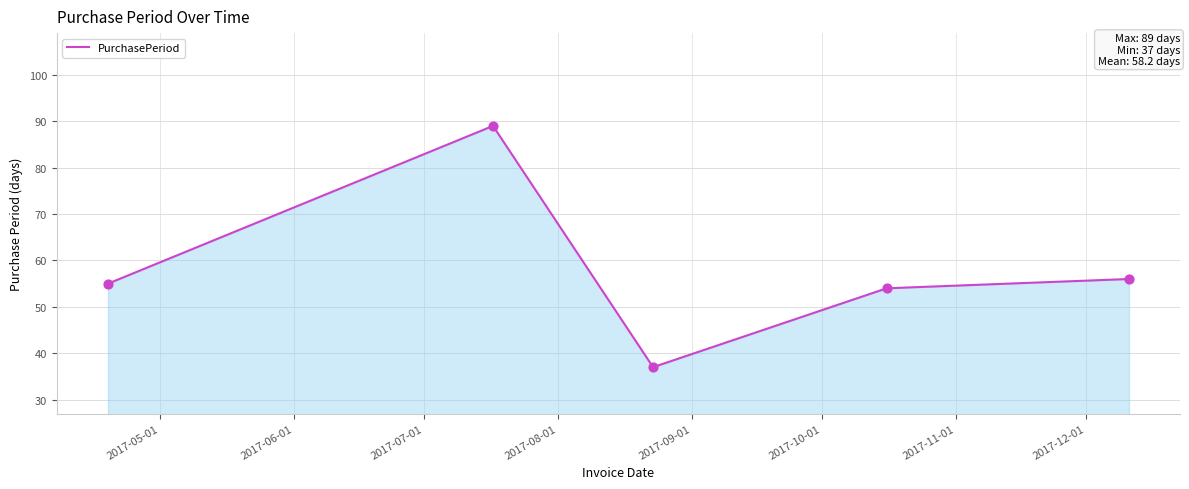

What is the average value?

58